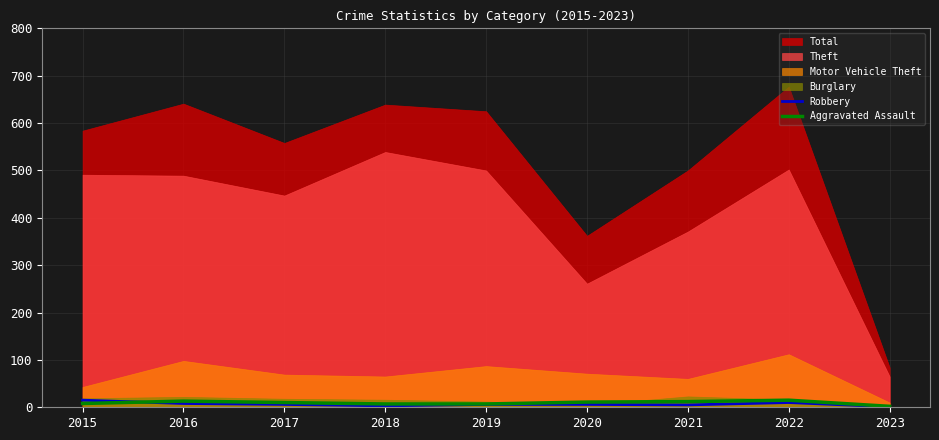

What is the difference between the maximum and second lowest values in the Robbery series?

12